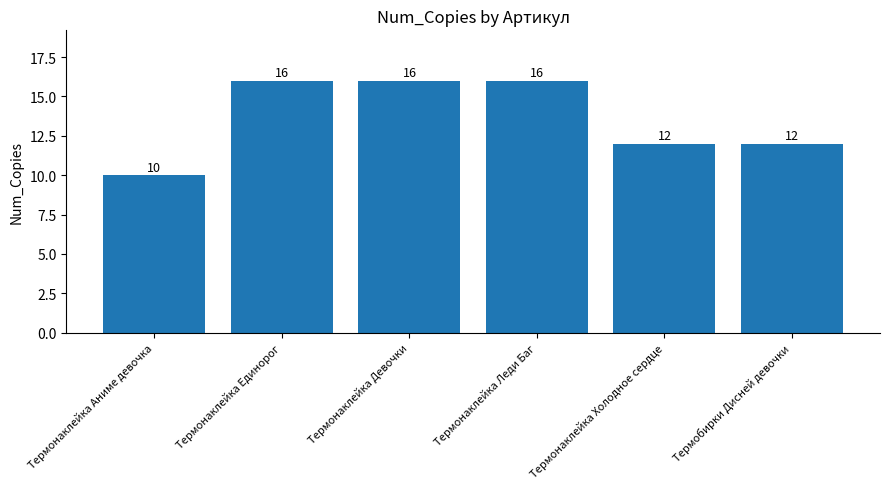

What is the sum of all values?

82